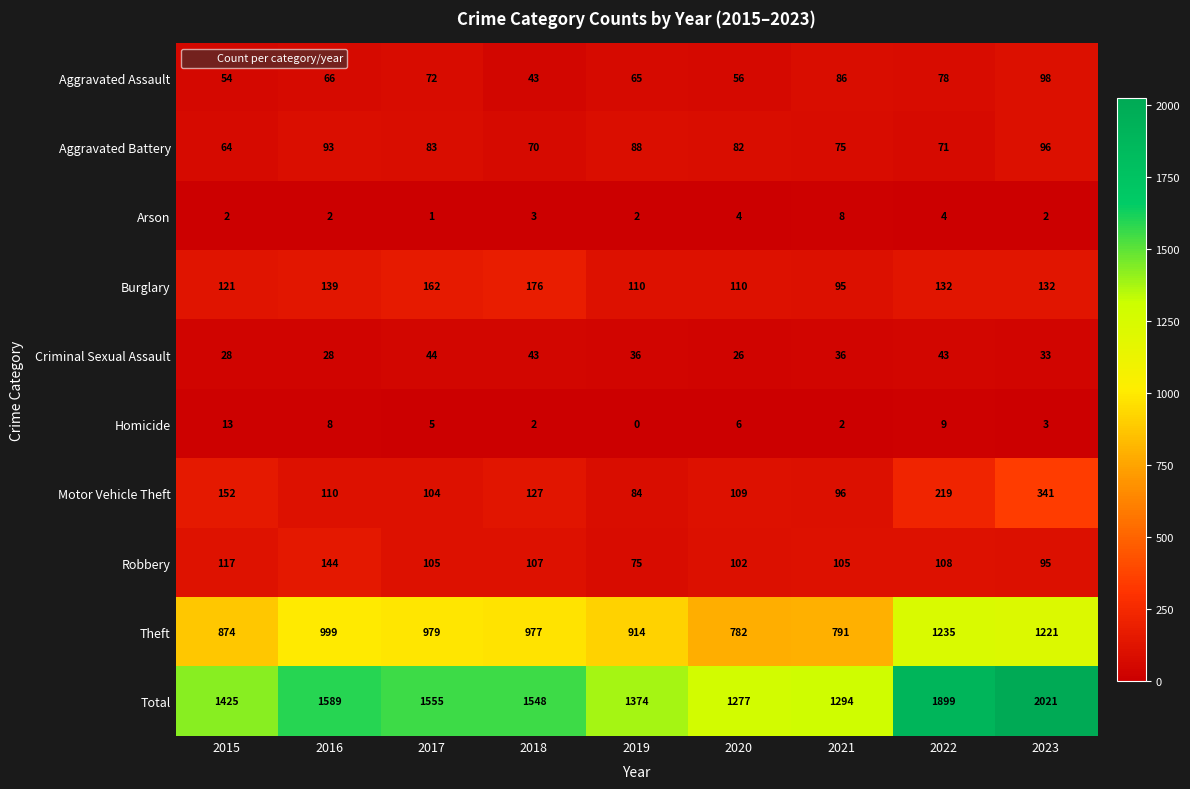

Where does the Homicide series first go above 5?

2015